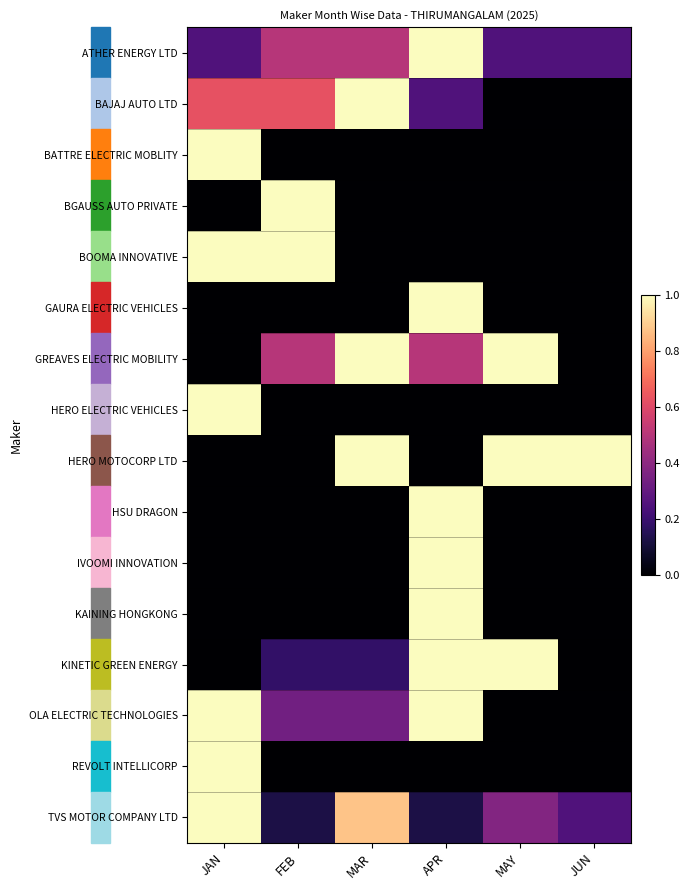

Reading left to right, transcribe all the data shown in this chart.

ATHER ENERGY LTD: JAN=0.2	FEB=0.5	MAR=0.5	APR=1.0	MAY=0.2	JUN=0.2
BAJAJ AUTO LTD: JAN=0.6	FEB=0.6	MAR=1.0	APR=0.2	MAY=0.0	JUN=0.0
BATTRE ELECTRIC MOBLITY: JAN=1.0	FEB=0.0	MAR=0.0	APR=0.0	MAY=0.0	JUN=0.0
BGAUSS AUTO PRIVATE: JAN=0.0	FEB=1.0	MAR=0.0	APR=0.0	MAY=0.0	JUN=0.0
BOOMA INNOVATIVE: JAN=1.0	FEB=1.0	MAR=0.0	APR=0.0	MAY=0.0	JUN=0.0
GAURA ELECTRIC VEHICLES: JAN=0.0	FEB=0.0	MAR=0.0	APR=1.0	MAY=0.0	JUN=0.0
GREAVES ELECTRIC MOBILITY: JAN=0.0	FEB=0.5	MAR=1.0	APR=0.5	MAY=1.0	JUN=0.0
HERO ELECTRIC VEHICLES: JAN=1.0	FEB=0.0	MAR=0.0	APR=0.0	MAY=0.0	JUN=0.0
HERO MOTOCORP LTD: JAN=0.0	FEB=0.0	MAR=1.0	APR=0.0	MAY=1.0	JUN=1.0
HSU DRAGON: JAN=0.0	FEB=0.0	MAR=0.0	APR=1.0	MAY=0.0	JUN=0.0
IVOOMI INNOVATION: JAN=0.0	FEB=0.0	MAR=0.0	APR=1.0	MAY=0.0	JUN=0.0
KAINING HONGKONG: JAN=0.0	FEB=0.0	MAR=0.0	APR=1.0	MAY=0.0	JUN=0.0
KINETIC GREEN ENERGY: JAN=0.0	FEB=0.2	MAR=0.2	APR=1.0	MAY=1.0	JUN=0.0
OLA ELECTRIC TECHNOLOGIES: JAN=1.0	FEB=0.3	MAR=0.3	APR=1.0	MAY=0.0	JUN=0.0
REVOLT INTELLICORP: JAN=1.0	FEB=0.0	MAR=0.0	APR=0.0	MAY=0.0	JUN=0.0
TVS MOTOR COMPANY LTD: JAN=1.0	FEB=0.1	MAR=0.9	APR=0.1	MAY=0.4	JUN=0.2